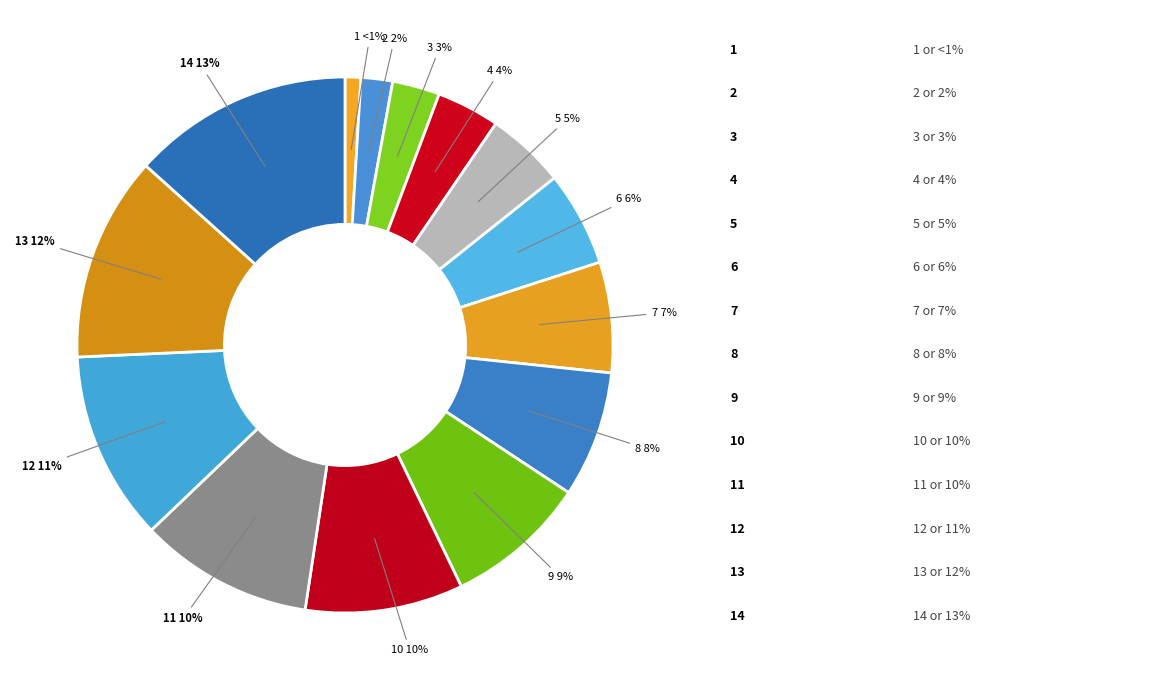

Is there any slice that represents more than half of the pie?

No